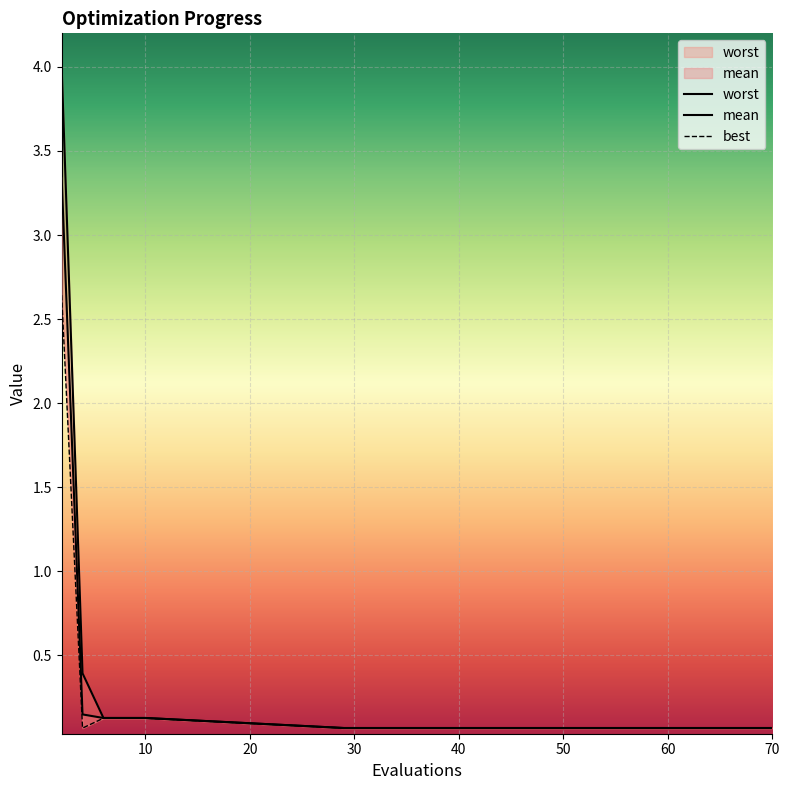

True or false: worst and mean cross at least once.

False